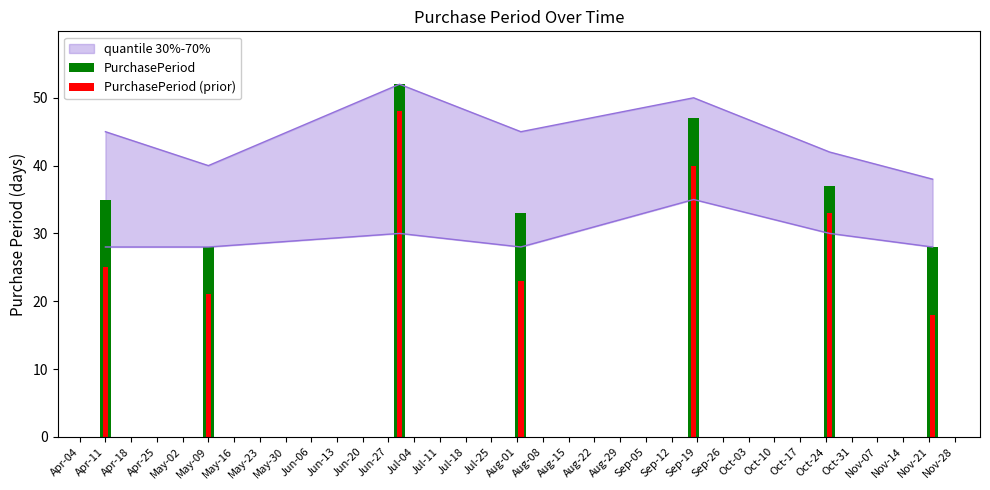

The value at 2017-11-22 is 28. True or false?

True